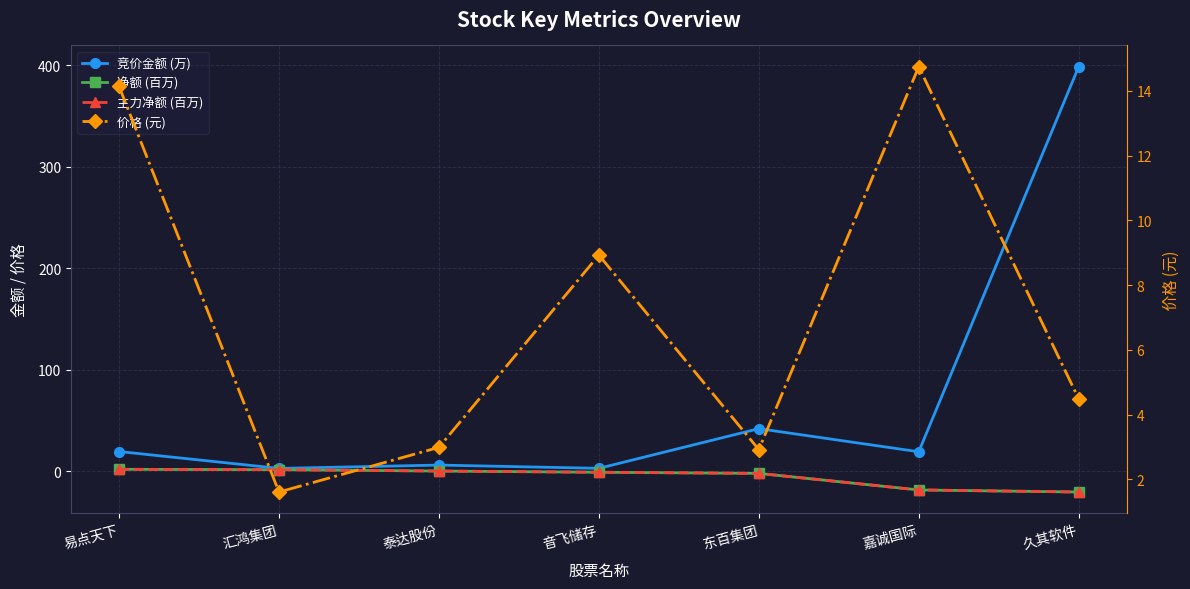

What are all the series names shown in the legend?

竞价金额 (万), 净额 (百万), 主力净额 (百万), 价格 (元)